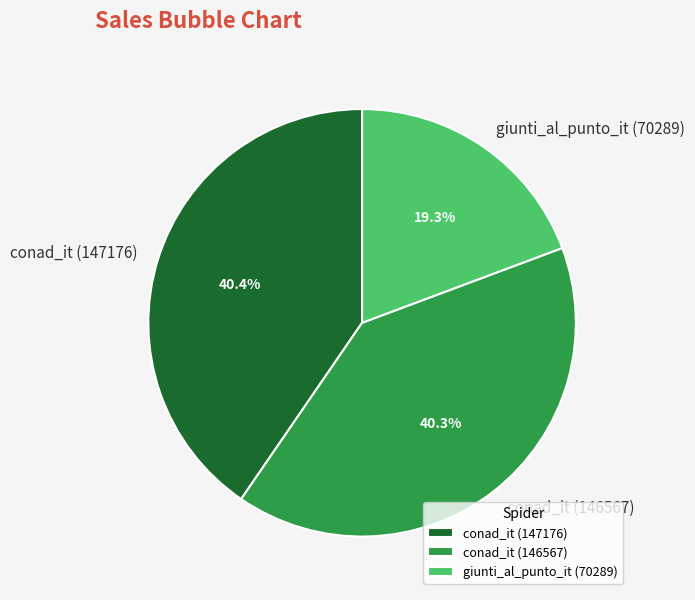

The giunti_al_punto_it (70289) slice represents 19% of the pie. True or false?

True